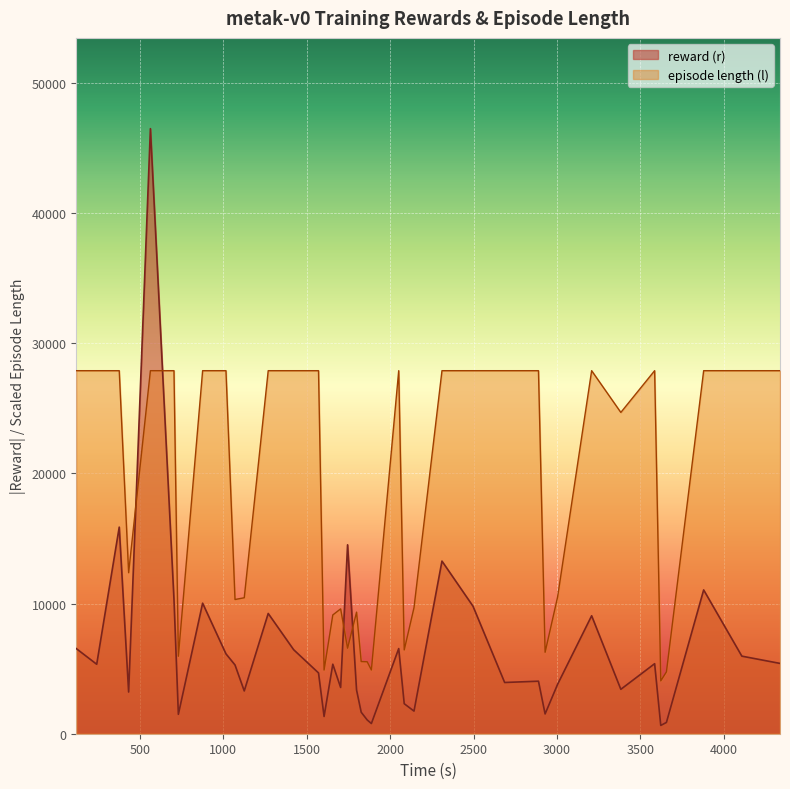

How many intersections are there between episode length (l) and reward (r)?

4